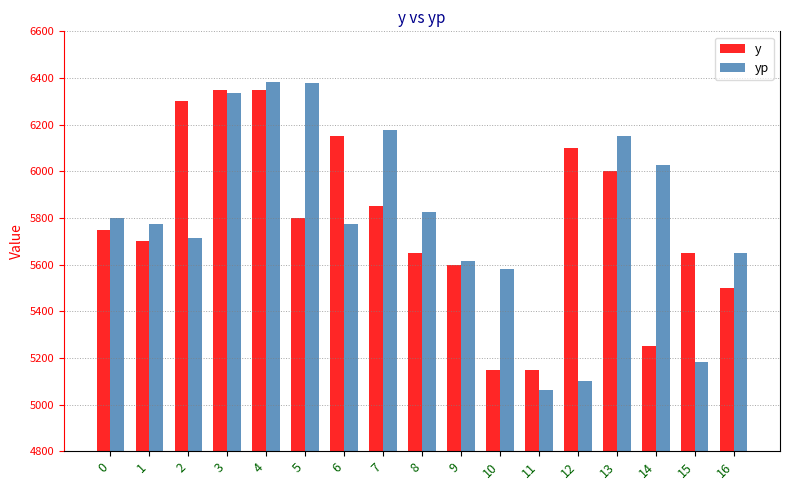

What is the average value of the yp series?

5795.9